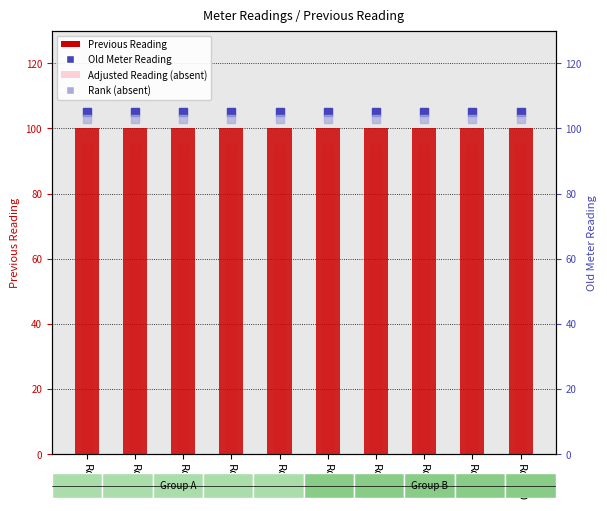

Which series has the largest total across all categories?

Old Meter Reading